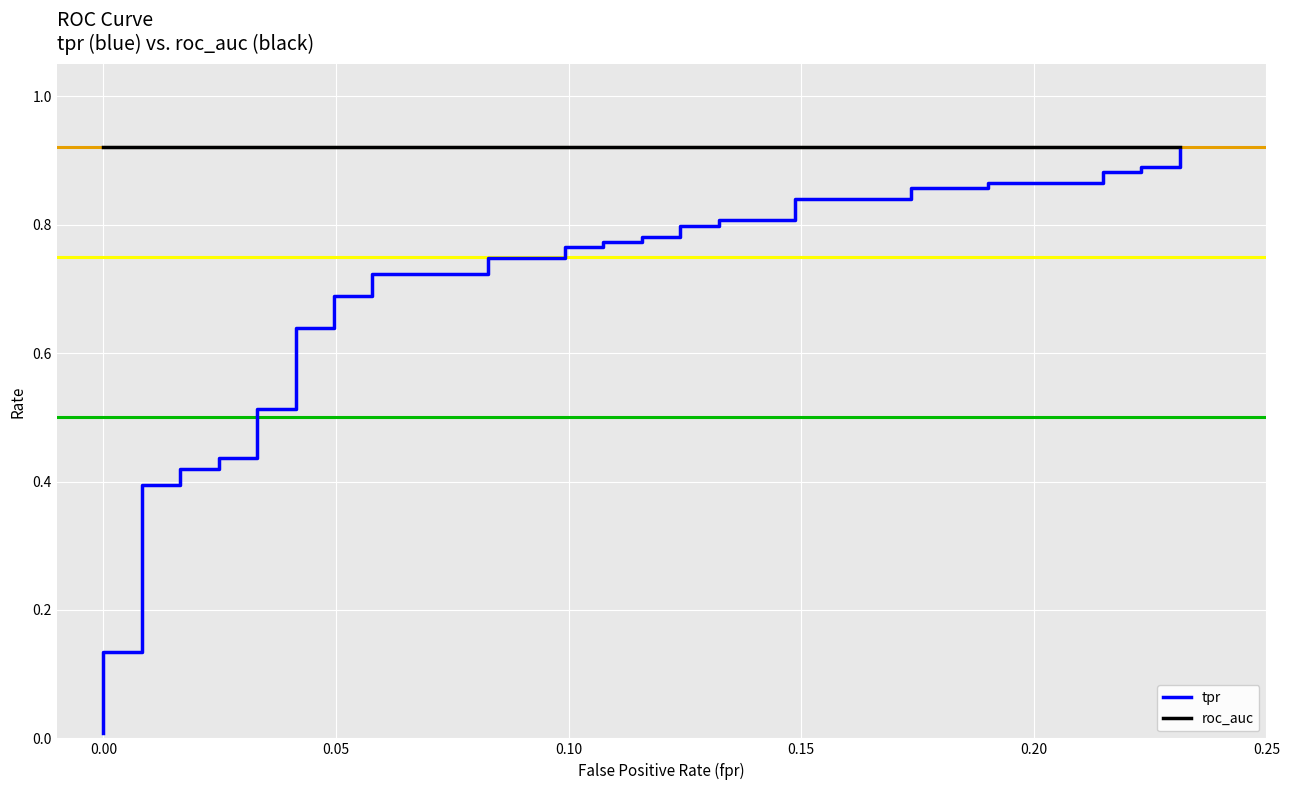

True or false: roc_auc has a value of 0.2 at 34.

False